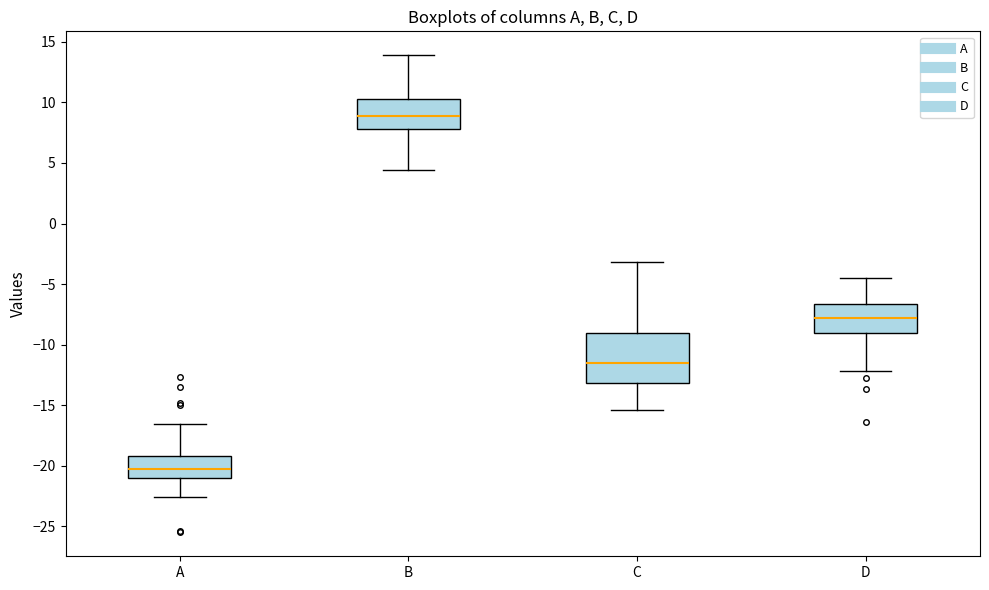

Which box has the highest median line?

B